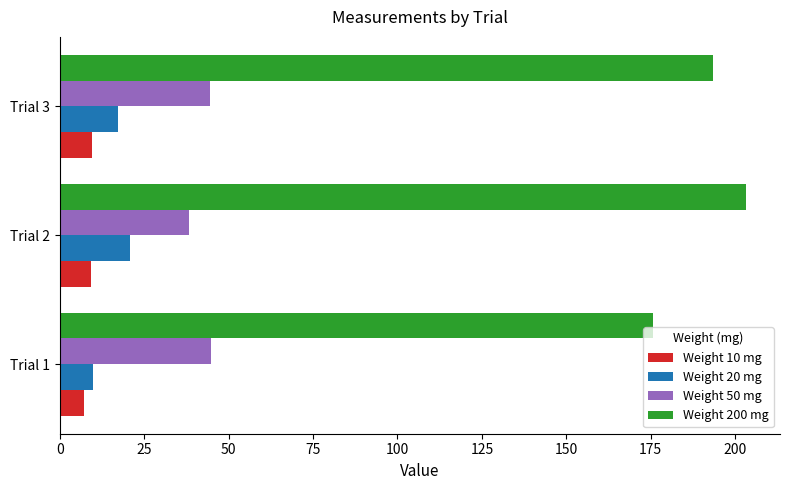

Which series changed the most between Trial 1 and Trial 3?

Weight 200 mg